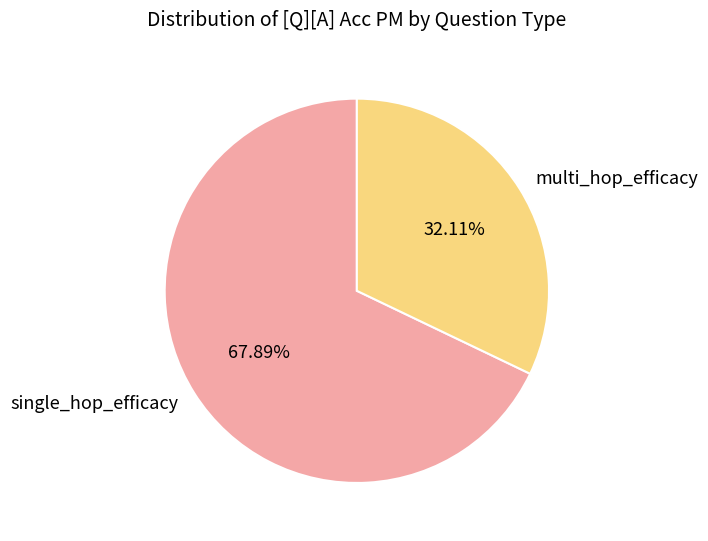

What percentage do single_hop_efficacy and multi_hop_efficacy together represent?

100.0%